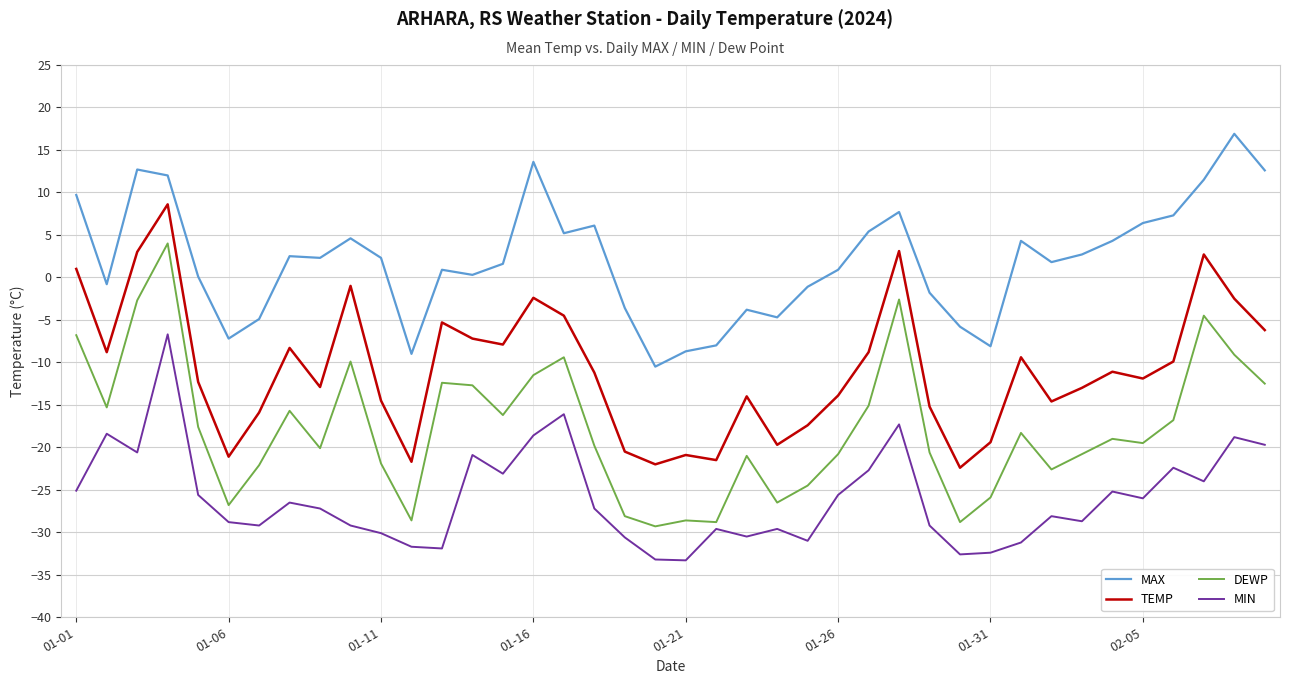

What is the maximum value shown in the chart?

16.9